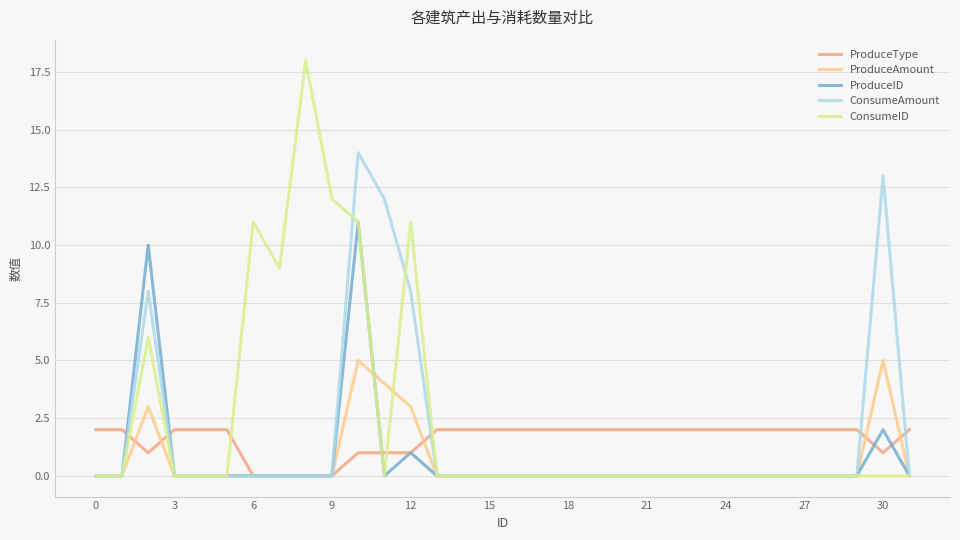

Which series has the largest range (max minus min)?

ConsumeID